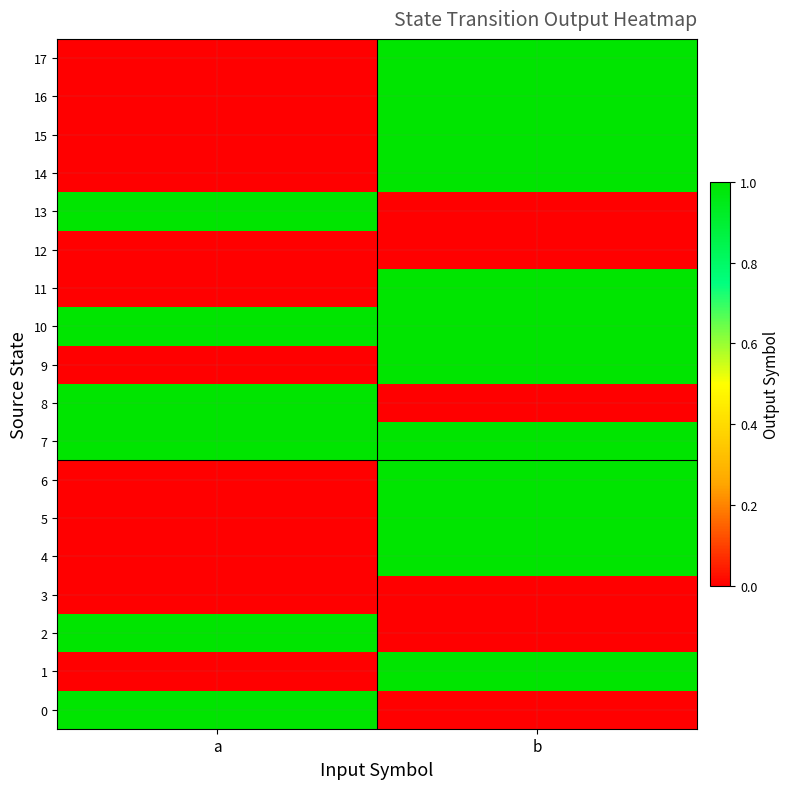

Reading right to left, list all the values displayed in this chart.

0: b=0	a=1
1: b=1	a=0
2: b=0	a=1
3: b=0	a=0
4: b=1	a=0
5: b=1	a=0
6: b=1	a=0
7: b=1	a=1
8: b=0	a=1
9: b=1	a=0
10: b=1	a=1
11: b=1	a=0
12: b=0	a=0
13: b=0	a=1
14: b=1	a=0
15: b=1	a=0
16: b=1	a=0
17: b=1	a=0